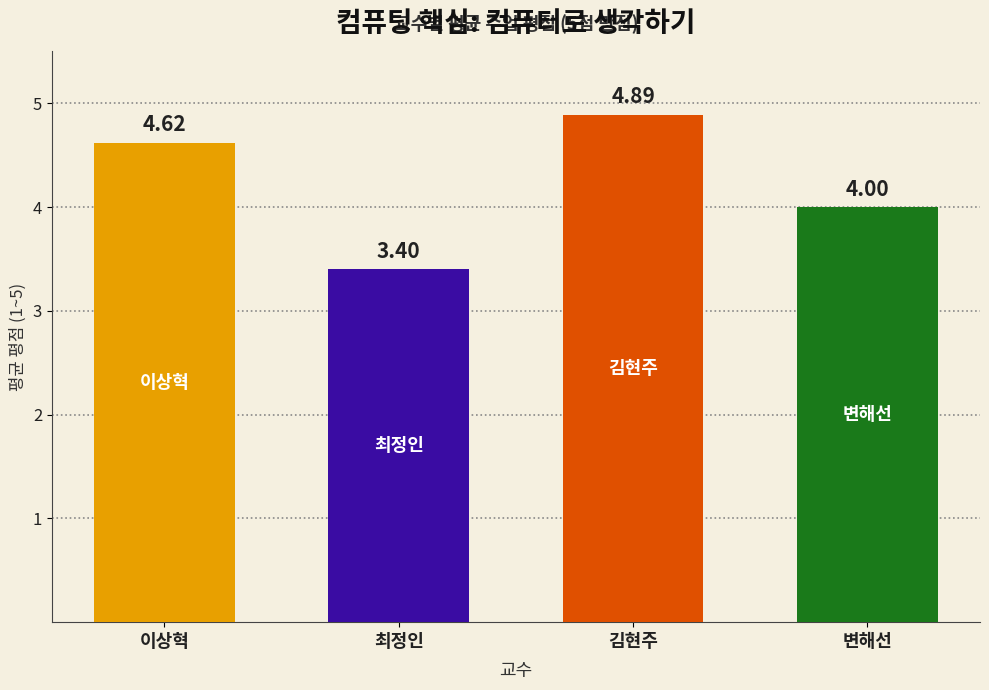

What is the change in value from 이상혁 to 변해선?

-0.6